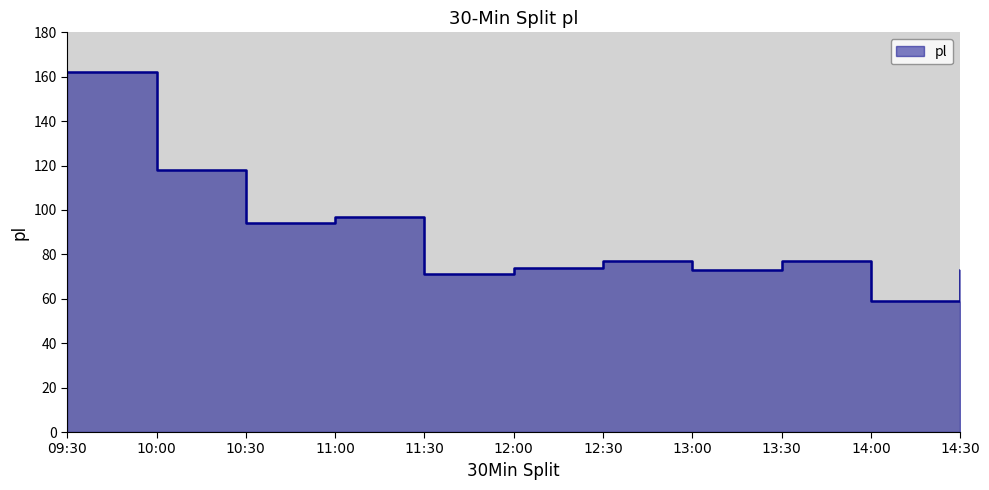

List the labels in order of value, smallest first.

14:00, 11:30, 13:00, 14:30, 12:00, 12:30, 13:30, 10:30, 11:00, 10:00, 09:30